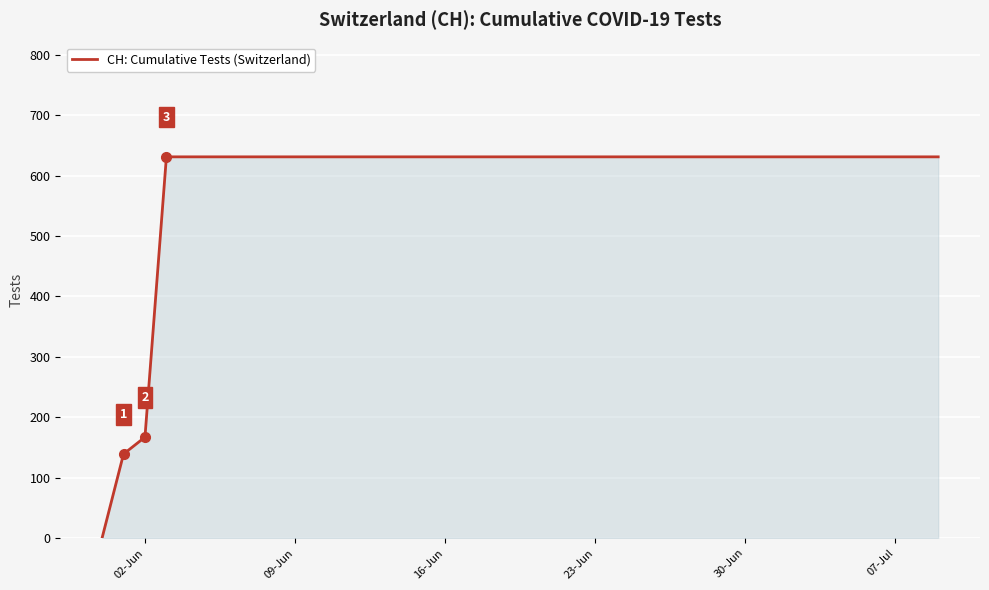

How many categories are shown in the chart?

40